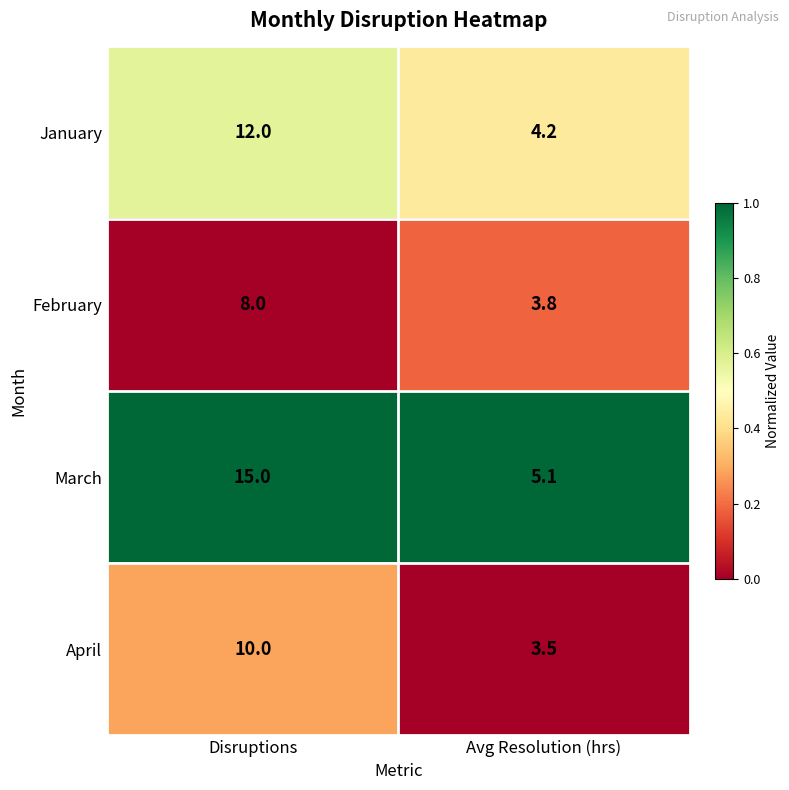

Reading right to left, transcribe all the data shown in this chart.

January: 4.2	12.0
February: 3.8	8.0
March: 5.1	15.0
April: 3.5	10.0